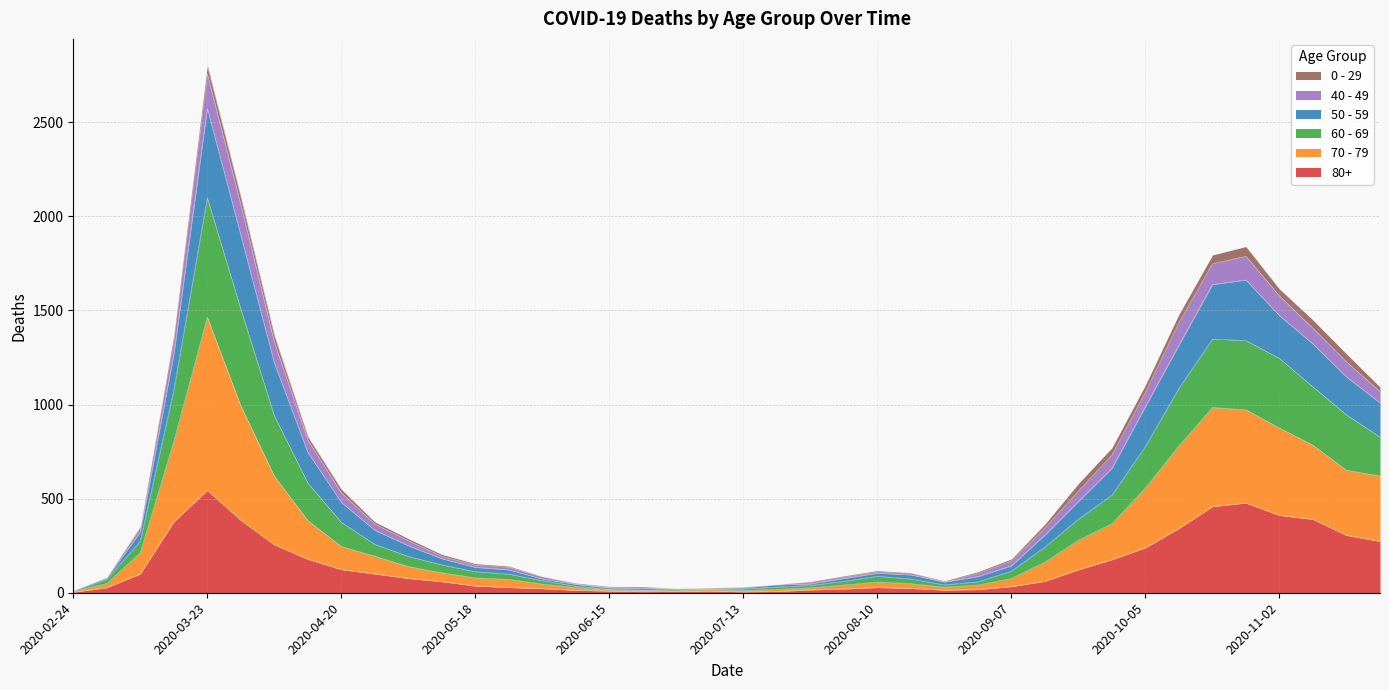

At which label does 80+ reach its peak?

2020-03-23